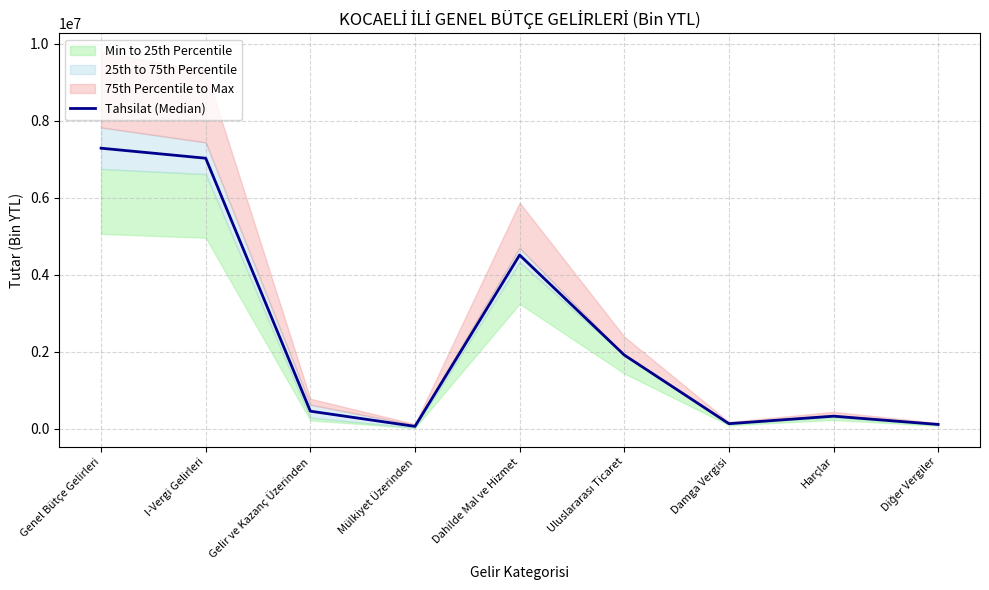

Rank the categories by value from highest to lowest.

Genel Bütçe Gelirleri, I-Vergi Gelirleri, Dahilde Mal ve Hizmet, Uluslararası Ticaret, Gelir ve Kazanç Üzerinden, Harçlar, Damga Vergisi, Diğer Vergiler, Mülkiyet Üzerinden